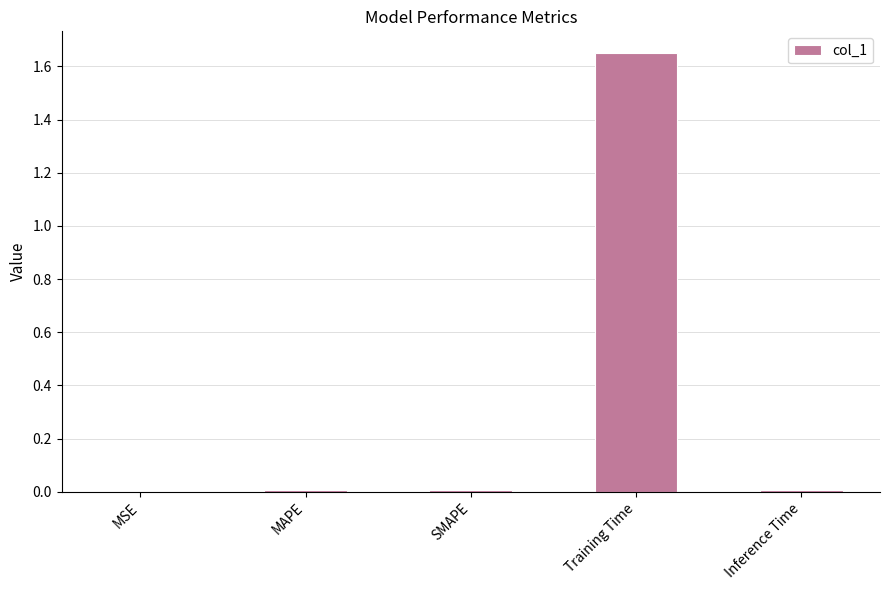

The chart shows a value of 0.0 at SMAPE. True or false?

True